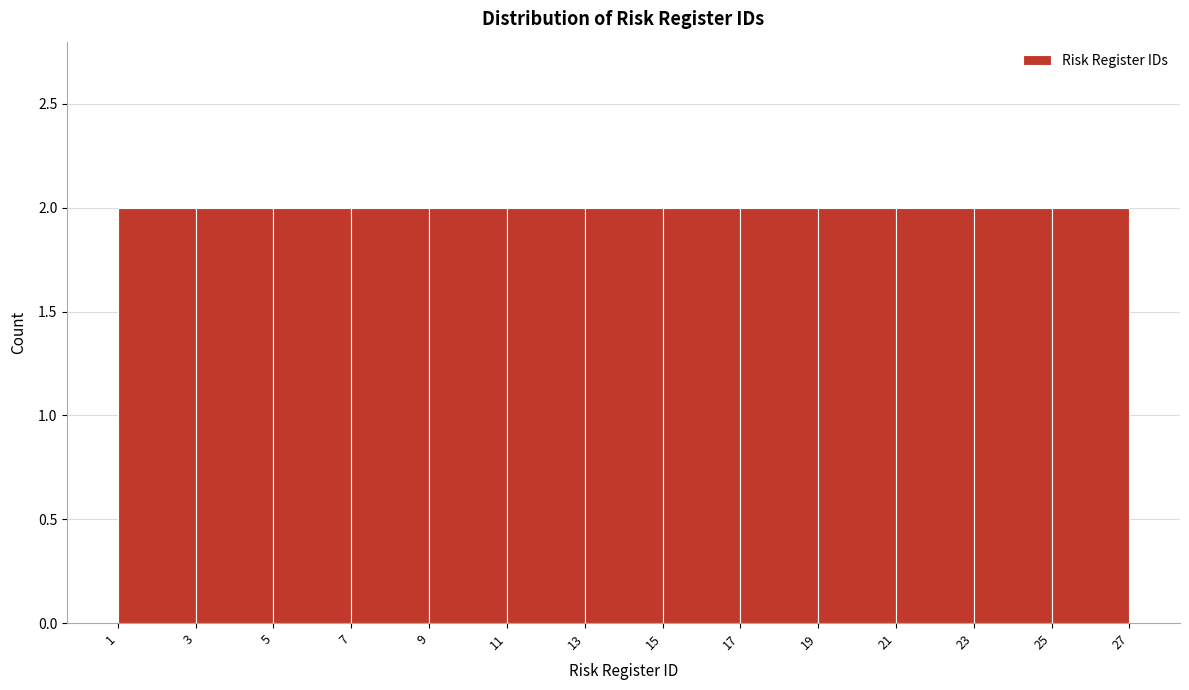

What is the height of the bar covering 11 to 13 on the x-axis? The values are not printed on the chart, so give them approximately, as read against the axis.

2